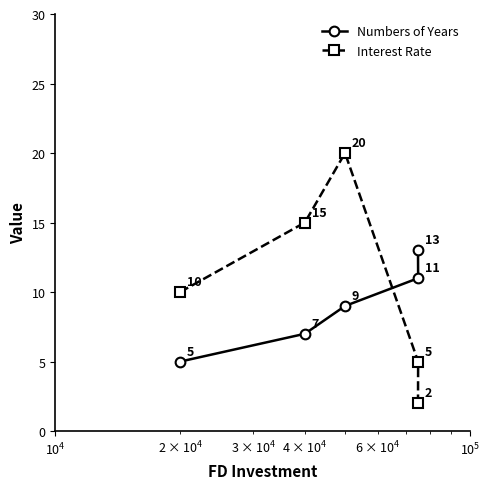

Which series has the largest total across all categories?

Interest Rate